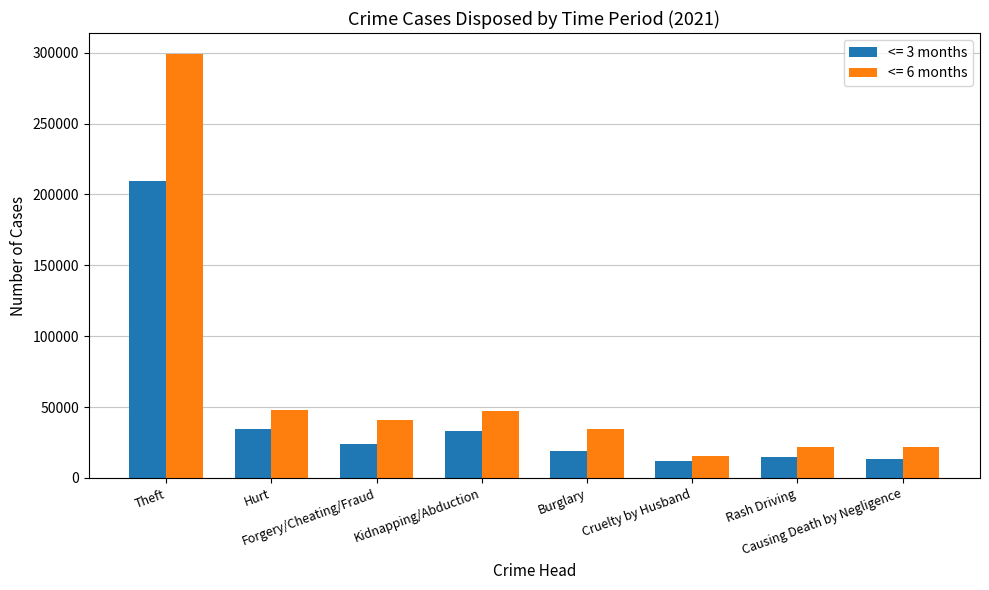

What is the minimum value shown in the chart?

11976